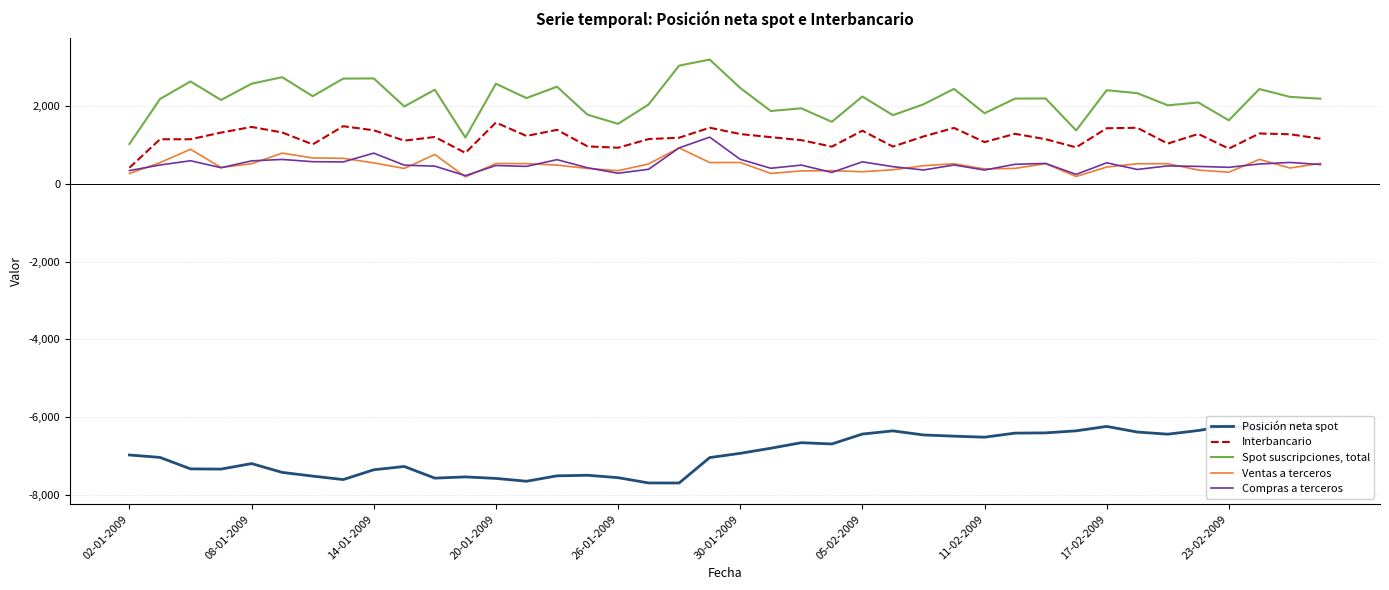

What is the average value of the Interbancario series?

1189